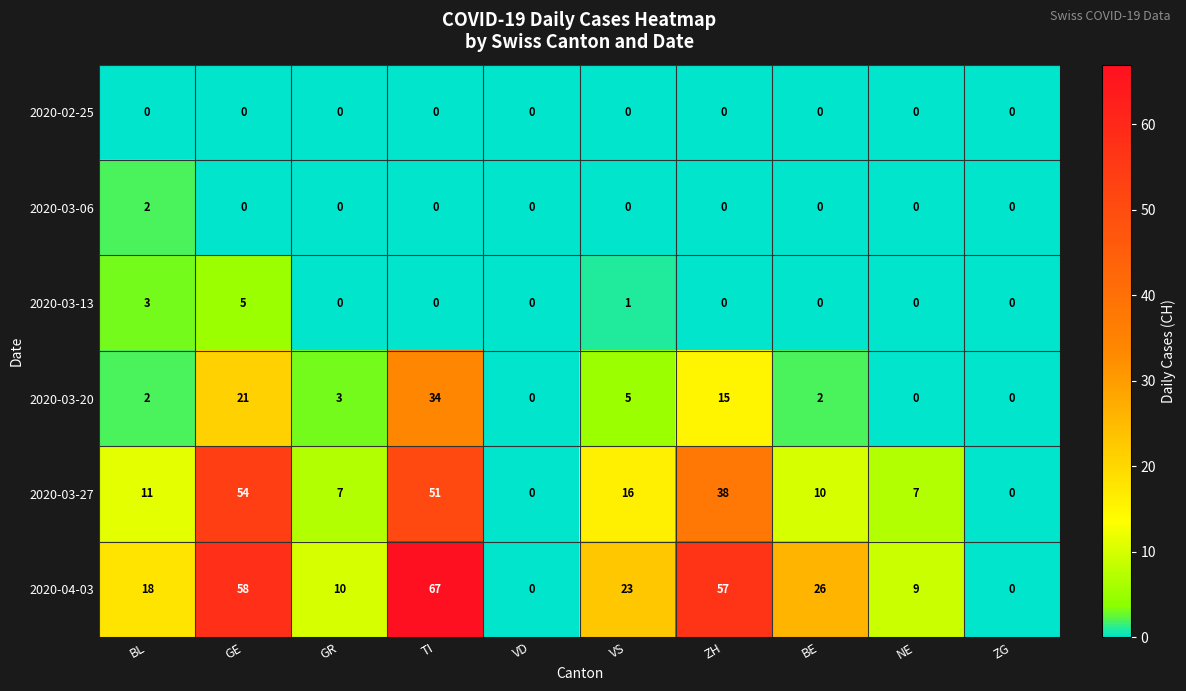

What is the average value of the 2020-04-03 series?

27